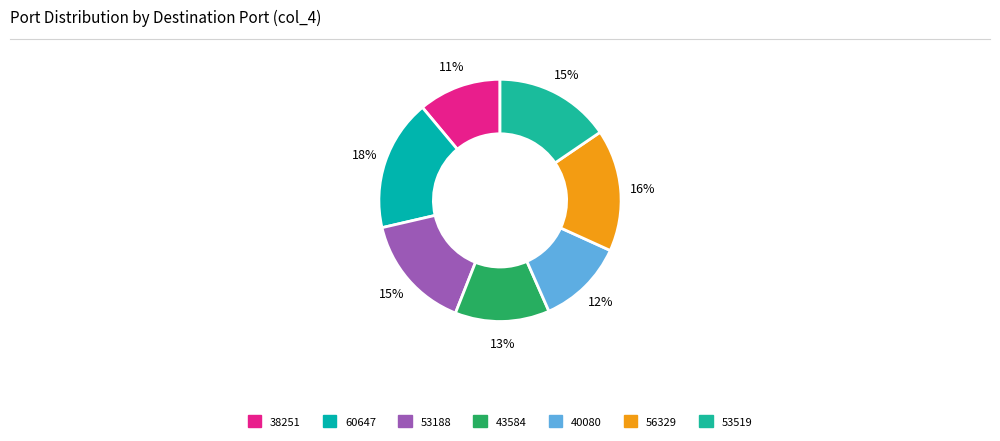

Which category has the smallest portion of the pie?

38251